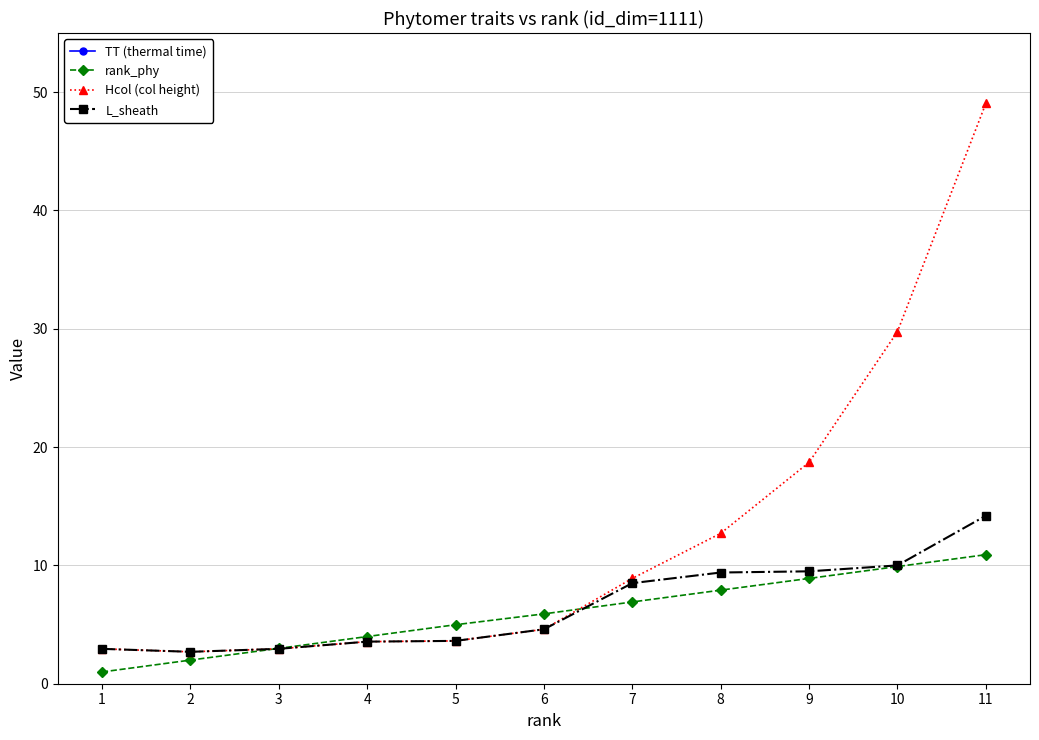

How many data points does each series have?

11